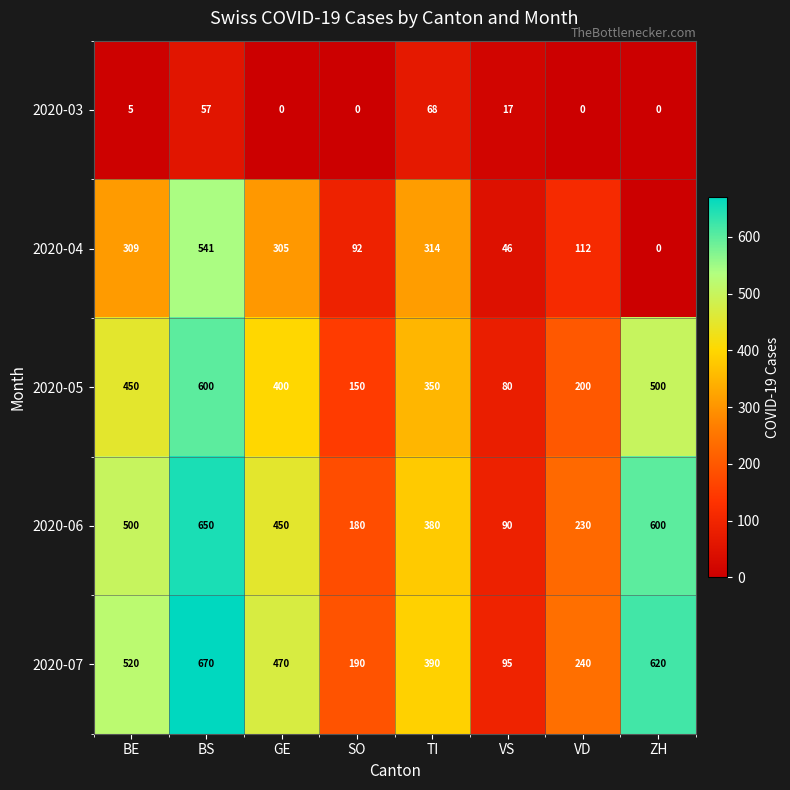

At how many categories does at least one series exceed 445?

4